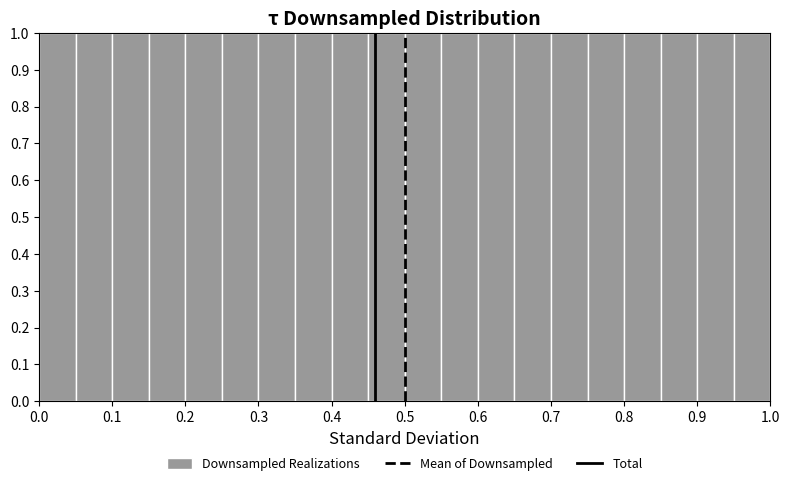

Reading left to right, transcribe this chart: for each bar, give the range it covers on the x-axis and its height. The values are not printed on the chart, so give them approximately, as read against the axis.

0.00 to 0.05: 1
0.05 to 0.10: 1
0.10 to 0.15: 1
0.15 to 0.20: 1
0.20 to 0.25: 1
0.25 to 0.30: 1
0.30 to 0.35: 1
0.35 to 0.40: 1
0.40 to 0.45: 1
0.45 to 0.50: 1
0.50 to 0.55: 1
0.55 to 0.60: 1
0.60 to 0.65: 1
0.65 to 0.70: 1
0.70 to 0.75: 1
0.75 to 0.80: 1
0.80 to 0.85: 1
0.85 to 0.90: 1
0.90 to 0.95: 1
0.95 to 1.00: 1